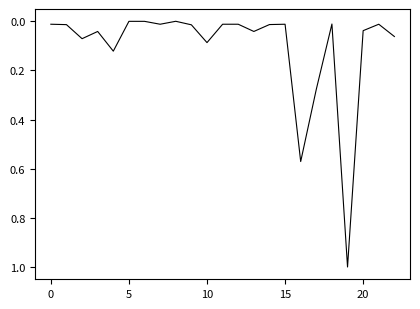

What is the greatest value displayed?

1.0